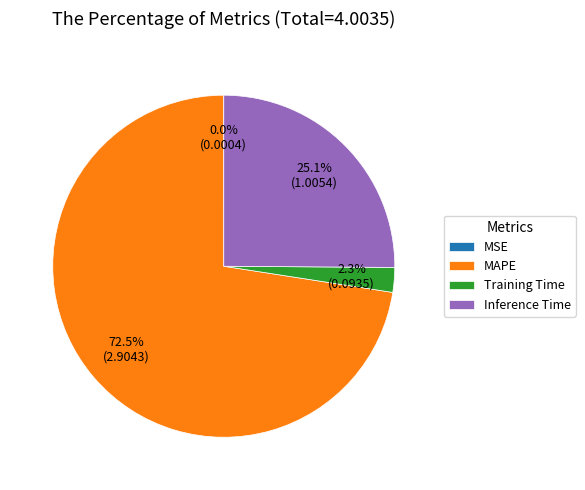

What is the largest slice in the pie chart?

MAPE